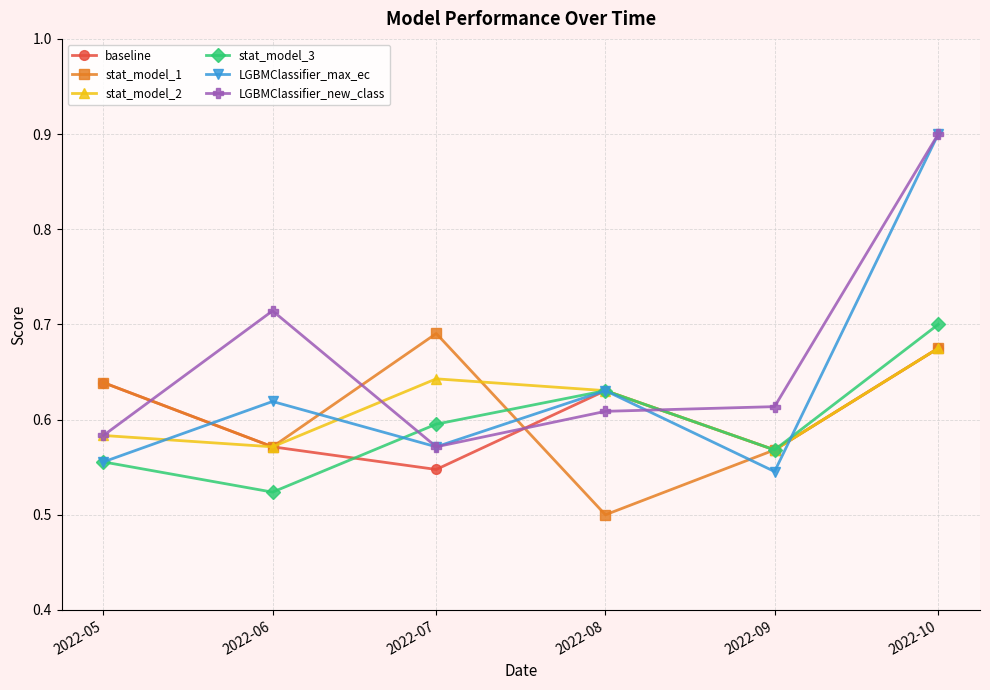

Which series has the largest range (max minus min)?

LGBMClassifier_max_ec